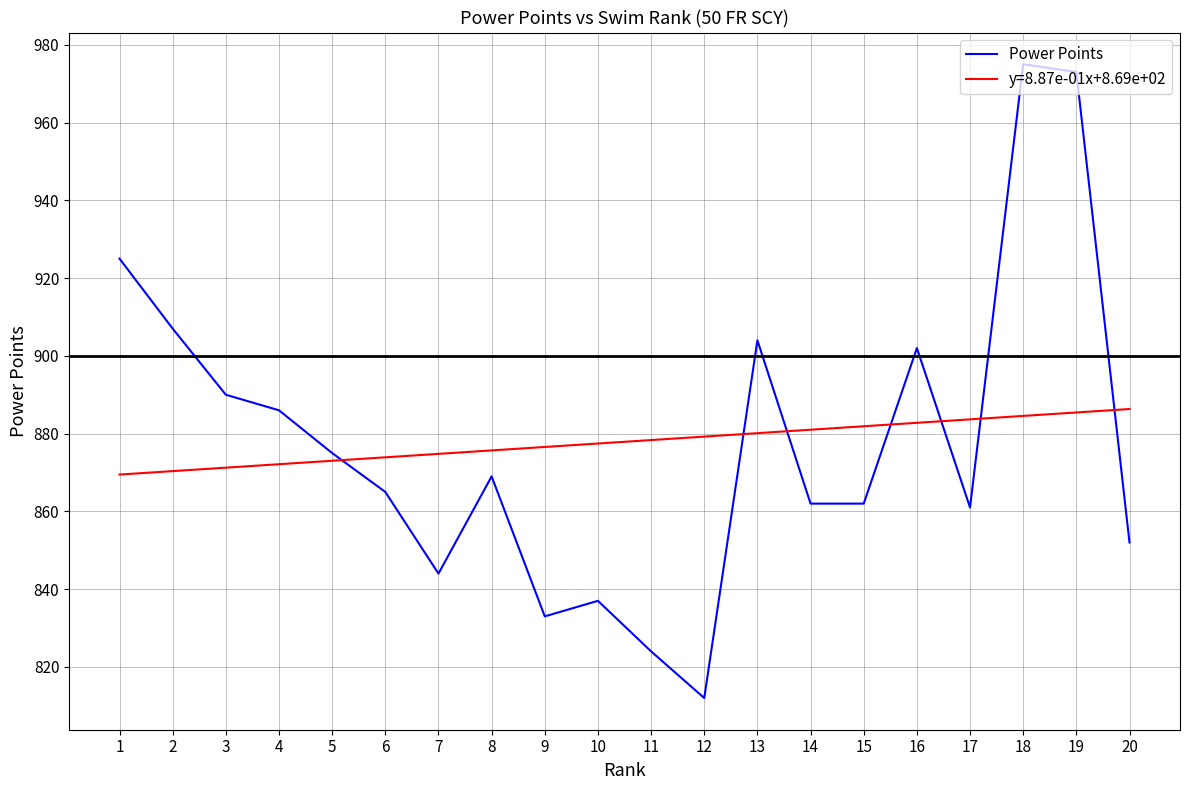

What is the difference between the y=8.87e-01x+8.69e+02 values at 19 and 4?

13.3